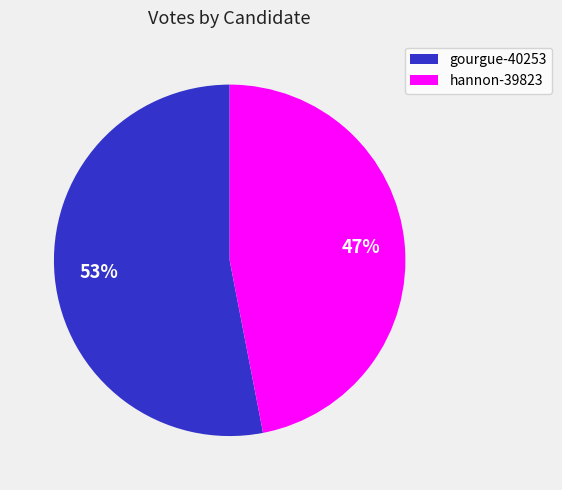

Between hannon-39823 and gourgue-40253, which is larger?

gourgue-40253